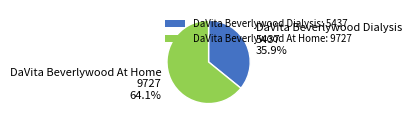

Which slice is the largest?

DaVita Beverlywood At Home